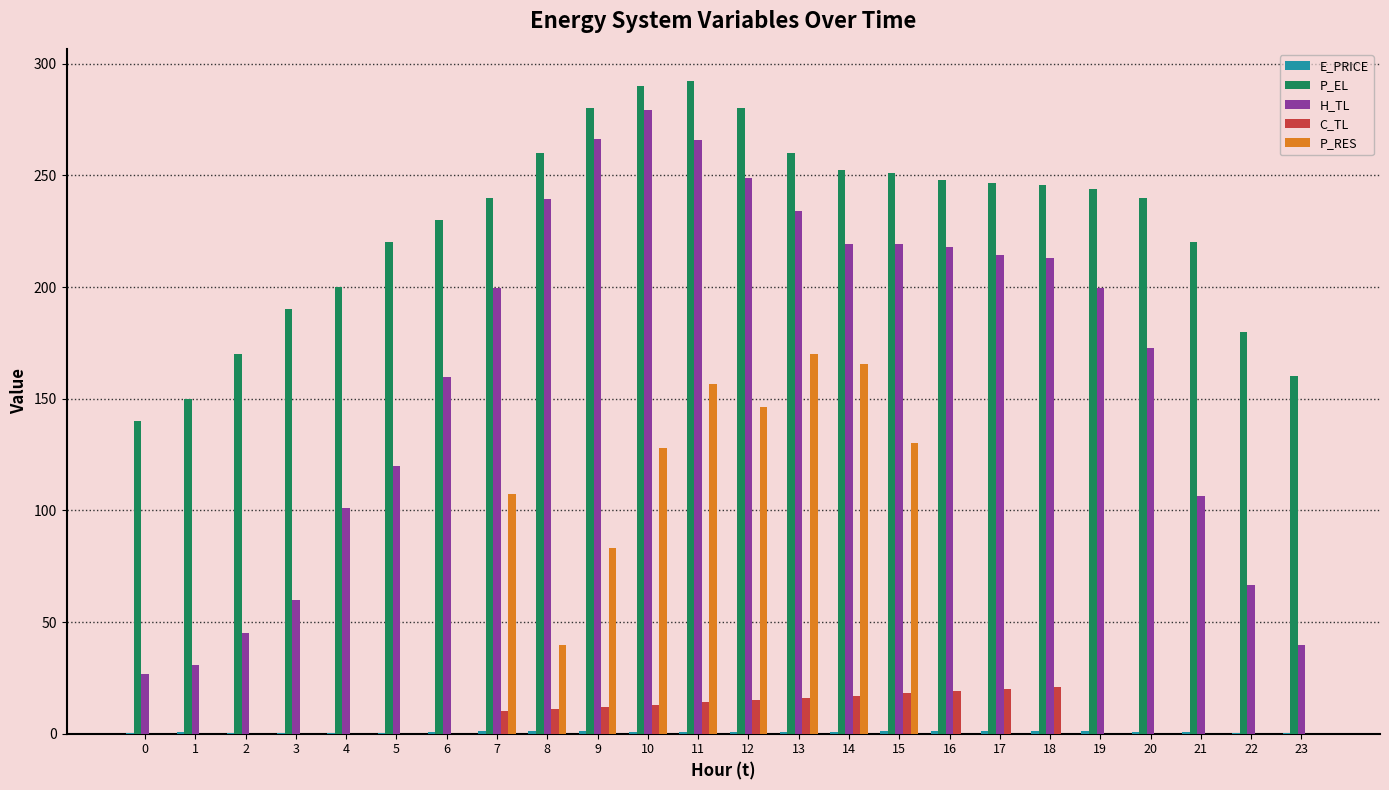

What is the sum of all C_TL values?

186.1